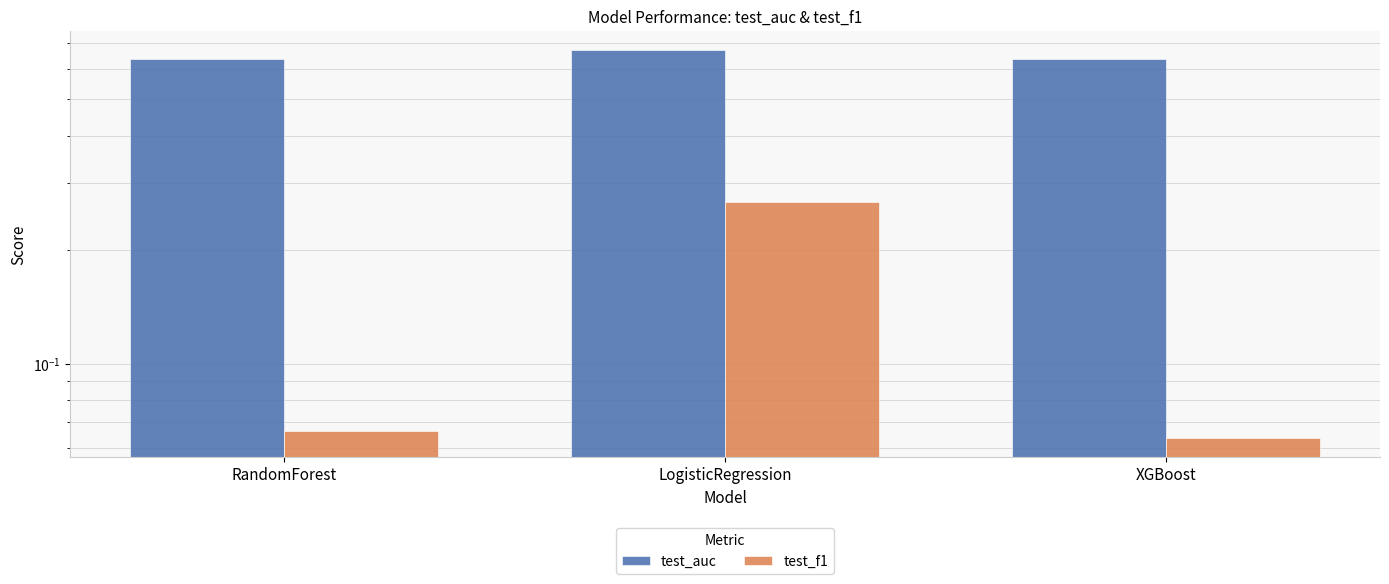

At how many categories does at least one series exceed 0?

3